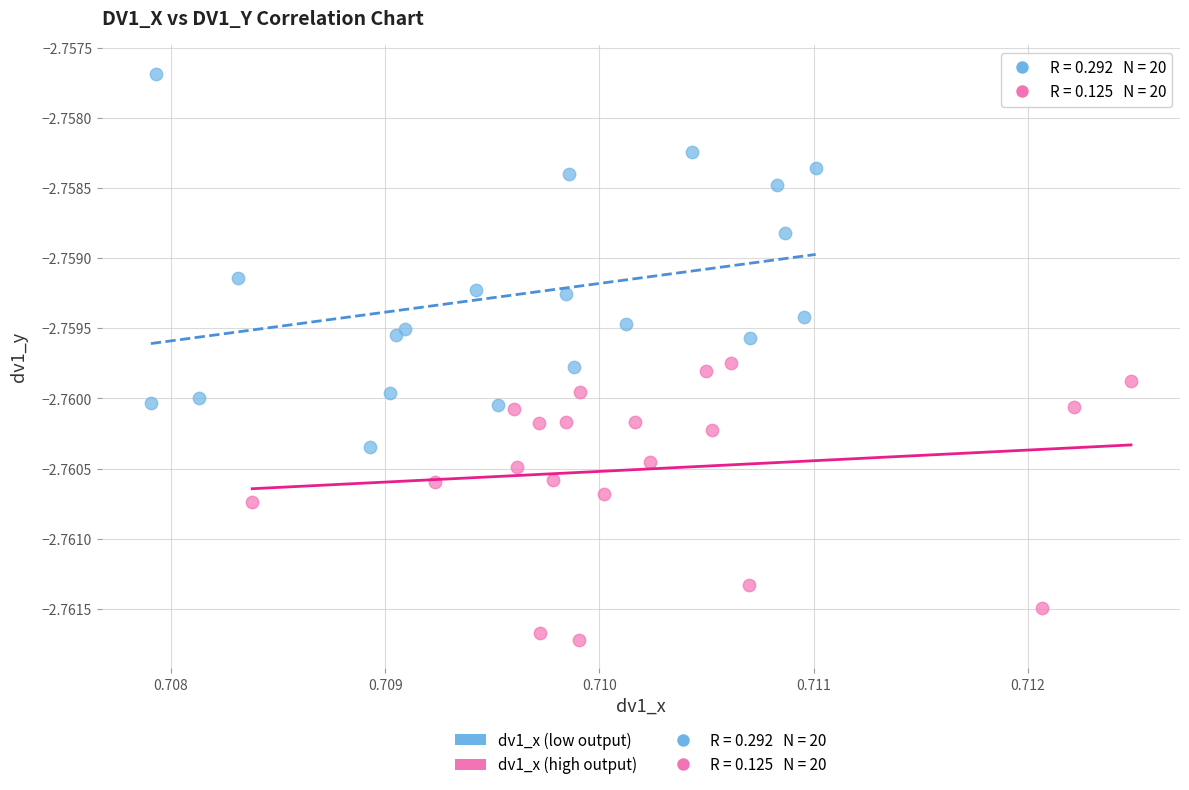

Which series has the widest spread of Y values?

dv1_x (low output)